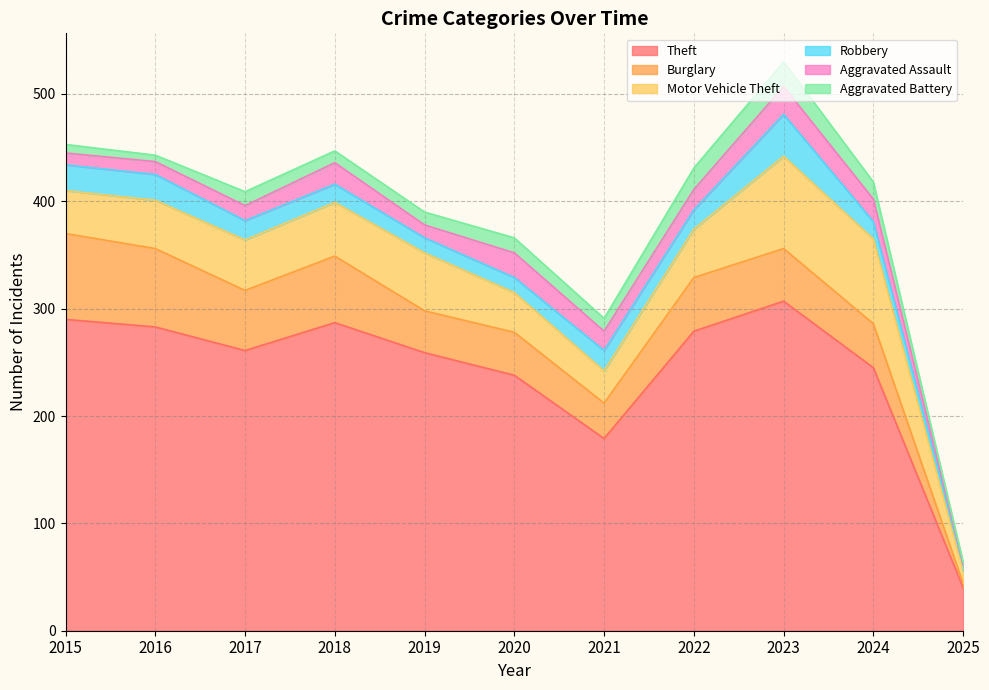

Reading right to left, list all the values displayed in this chart.

Theft: 2025=40	2024=245	2023=307	2022=279	2021=179	2020=238	2019=259	2018=287	2017=261	2016=283	2015=290
Burglary: 2025=4	2024=41	2023=49	2022=50	2021=33	2020=40	2019=39	2018=62	2017=56	2016=73	2015=80
Motor Vehicle Theft: 2025=12	2024=79	2023=86	2022=45	2021=30	2020=37	2019=54	2018=50	2017=47	2016=45	2015=40
Robbery: 2025=5	2024=16	2023=39	2022=18	2021=19	2020=14	2019=14	2018=17	2017=18	2016=24	2015=24
Aggravated Assault: 2025=1	2024=21	2023=26	2022=19	2021=18	2020=23	2019=12	2018=20	2017=14	2016=12	2015=11
Aggravated Battery: 2025=2	2024=16	2023=23	2022=20	2021=12	2020=14	2019=12	2018=11	2017=13	2016=6	2015=8